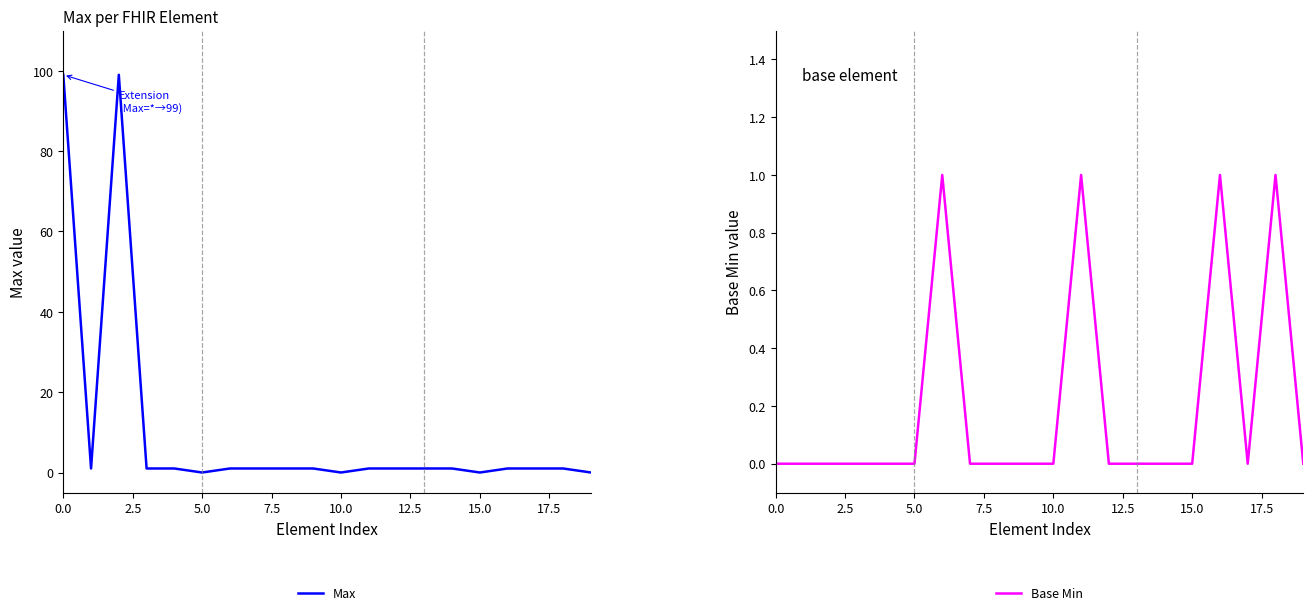

Which series has the largest range (max minus min)?

Max